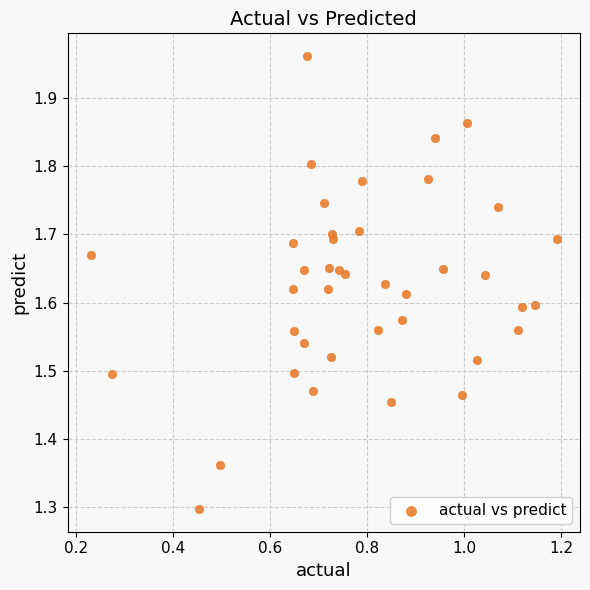

What Y value in the scatter plot is closest to 1?

1.3